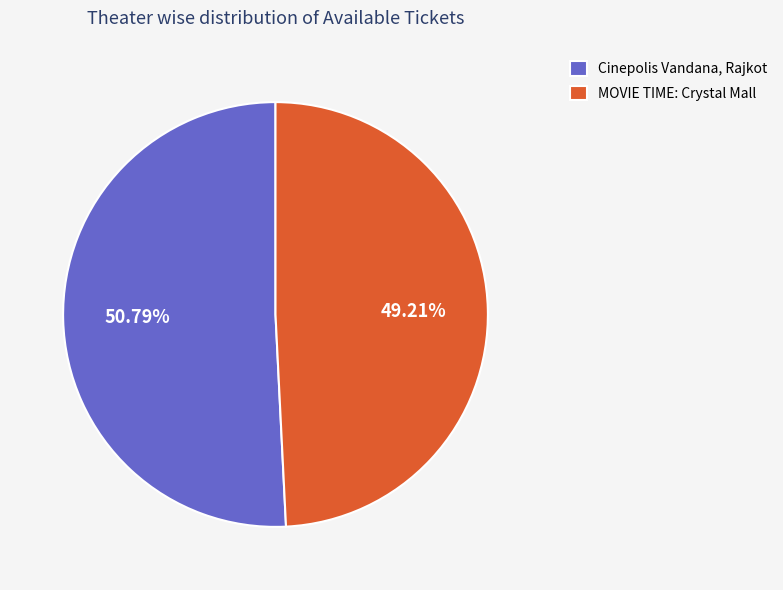

Is MOVIE TIME: Crystal Mall the majority of the pie?

No